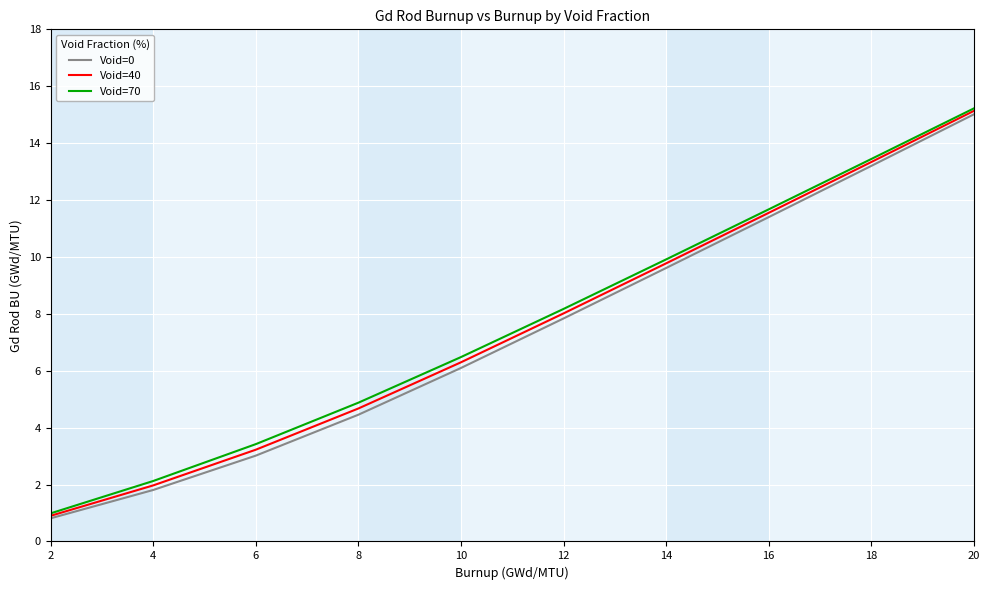

How many values in the Void=40 series are below 8?

5